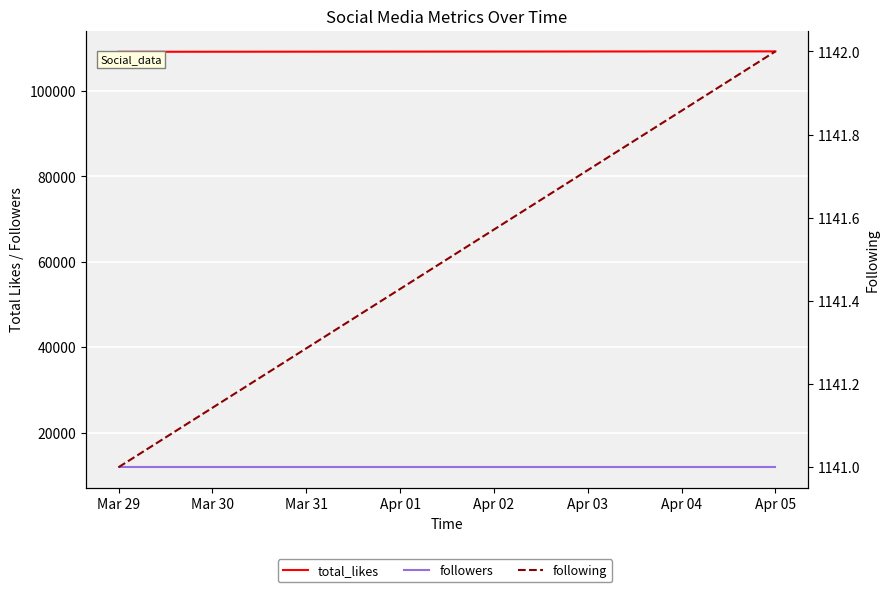

What is the label of the 3rd point from the left?

Apr 05